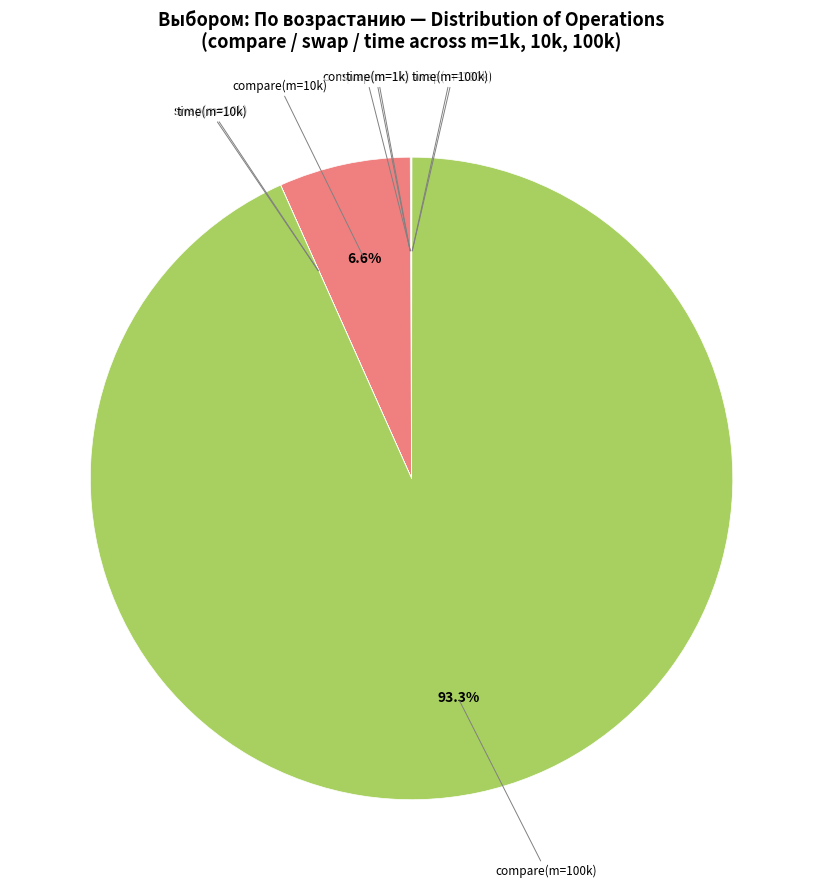

Is there a majority slice in this chart?

Yes